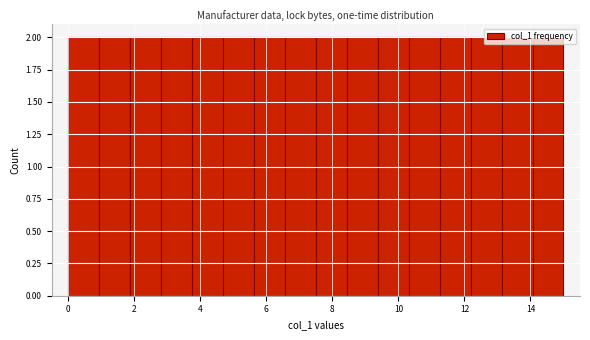

Reading left to right, list every bar in this chart as the range it spans on the x-axis followed by its height. Neither the bar edges nor the heights are printed on the chart, so give them approximately, as read against the axes.

0.0 to 1.0: 2
1.0 to 1.8: 2
1.8 to 2.8: 2
2.8 to 3.8: 2
3.8 to 4.6: 2
4.6 to 5.6: 2
5.6 to 6.6: 2
6.6 to 7.6: 2
7.6 to 8.4: 2
8.4 to 9.4: 2
9.4 to 10.4: 2
10.4 to 11.2: 2
11.2 to 12.2: 2
12.2 to 13.2: 2
13.2 to 14.0: 2
14.0 to 15.0: 2